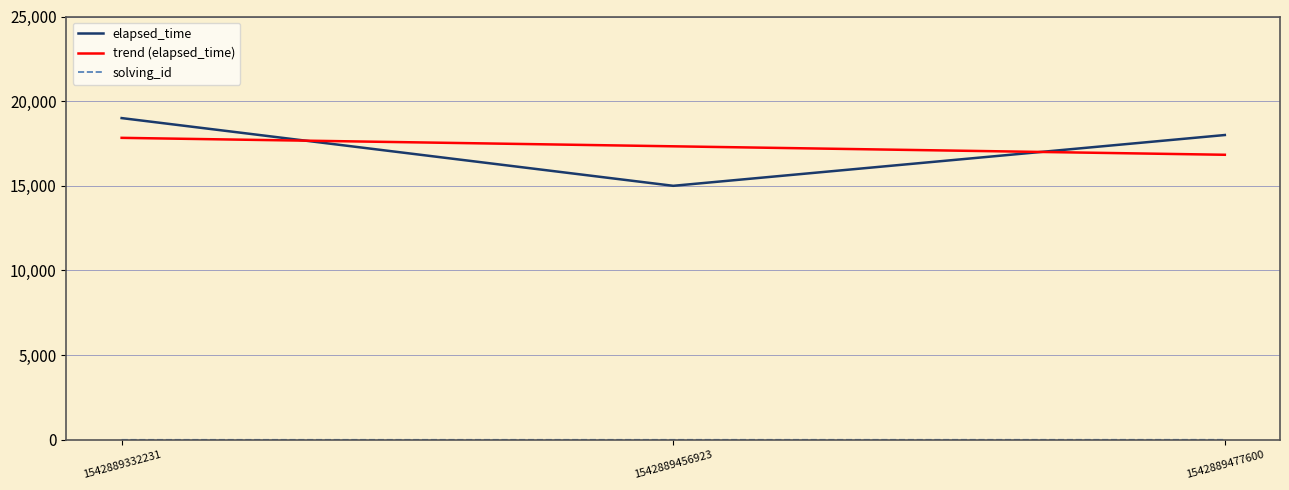

Which series changed the most between 1542889332231 and 1542889456923?

elapsed_time